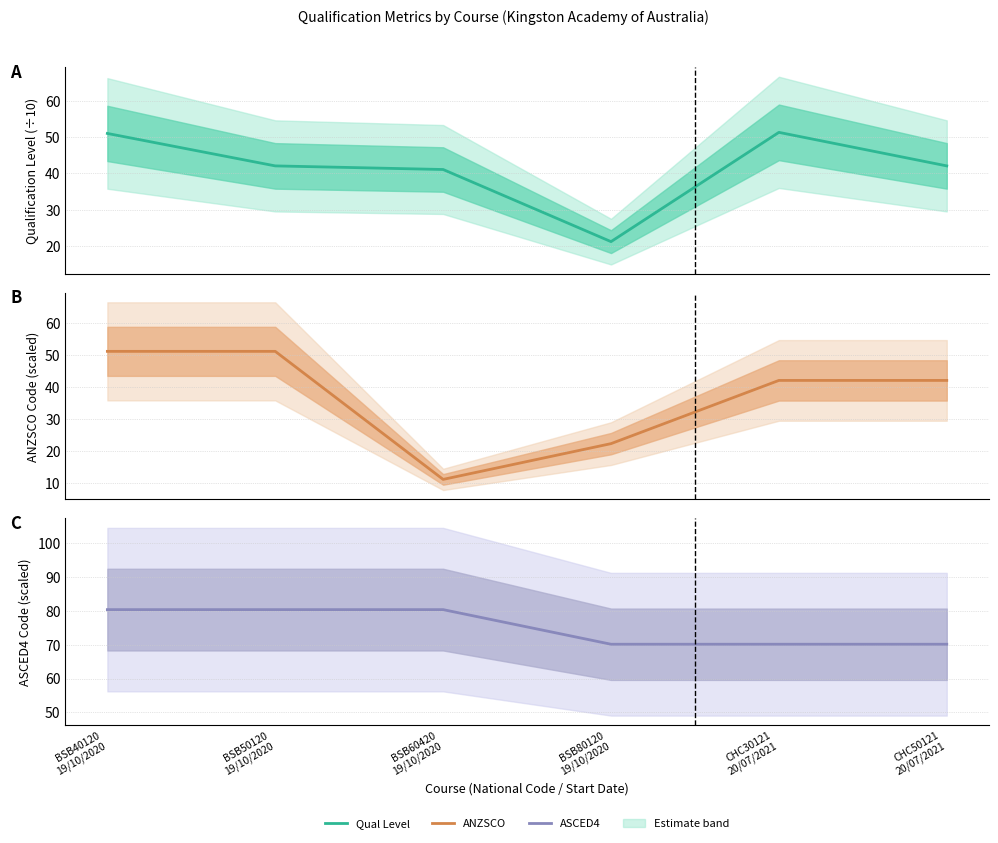

Which category has the lowest value in the Qualification Level (÷10) series?

BSB80120
19/10/2020